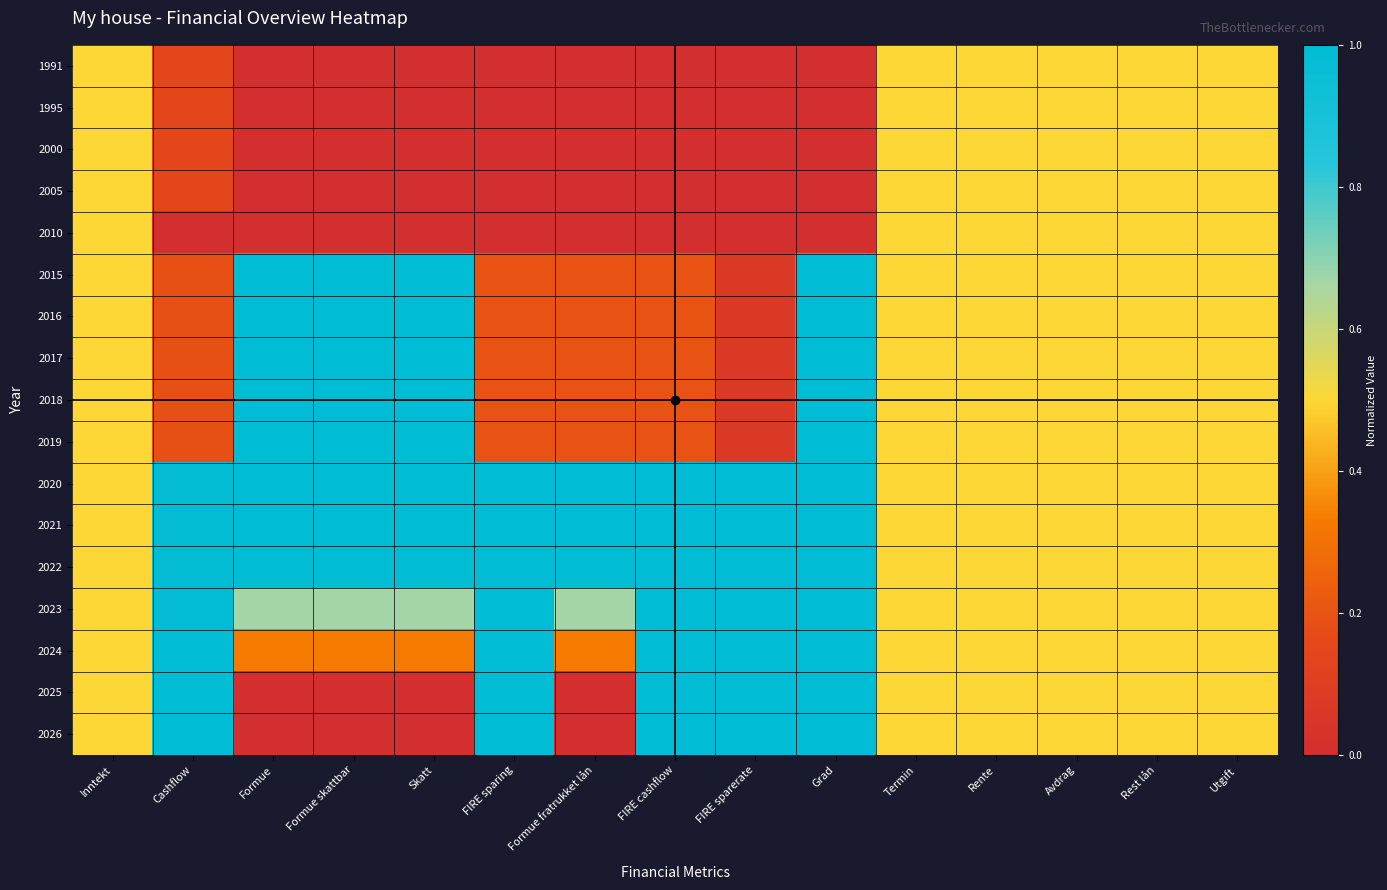

Between Formue and Termin, which is larger?

Termin